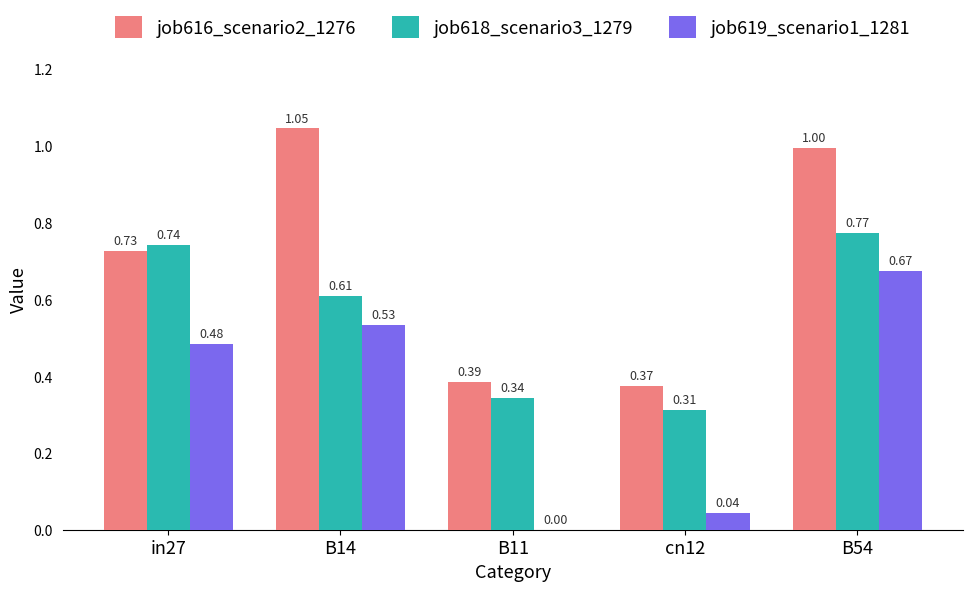

Which series has the largest total across all categories?

job616_scenario2_1276